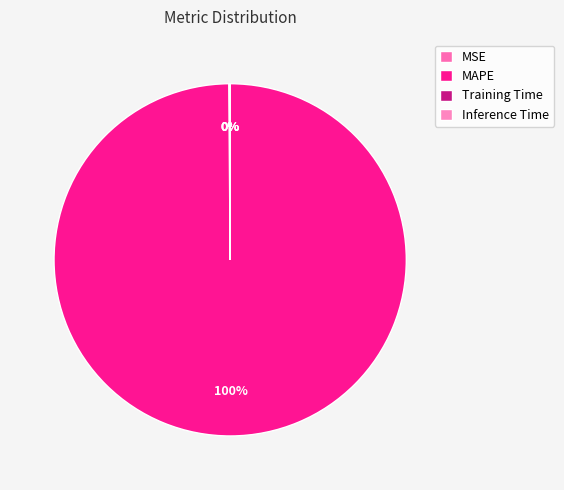

Rank the categories by value from highest to lowest.

MAPE, MSE, Training Time, Inference Time